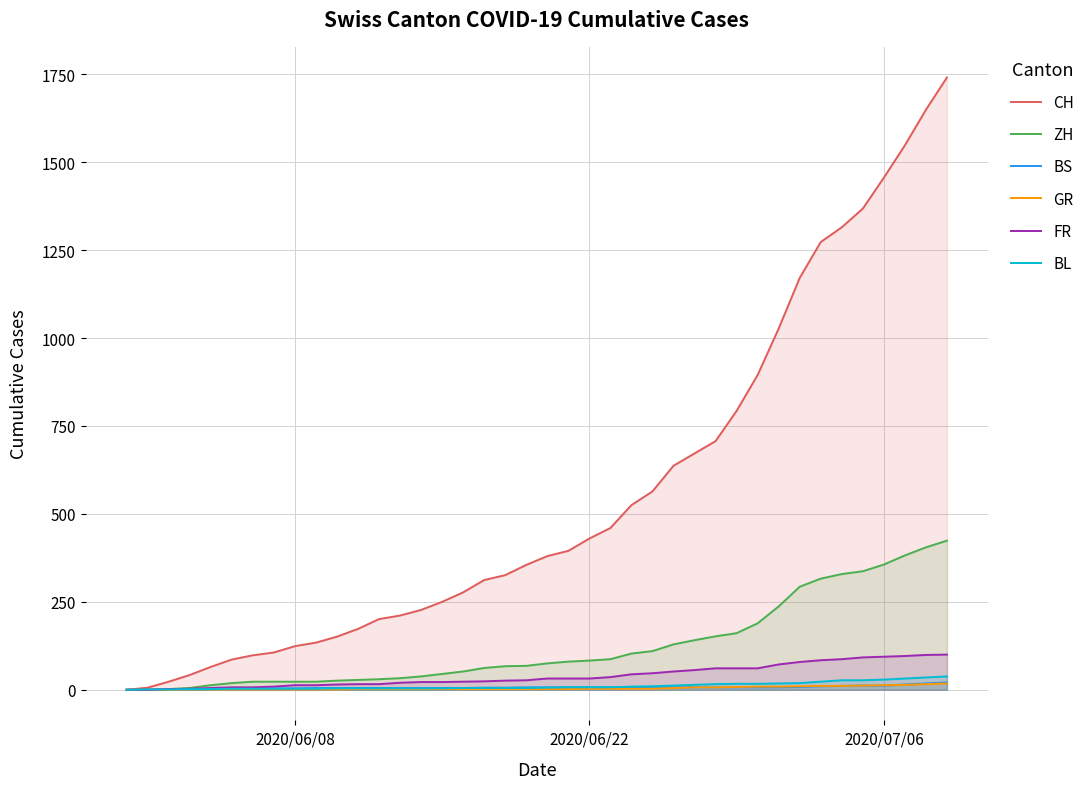

What is the value of the ZH point at the 29th from the left?

152